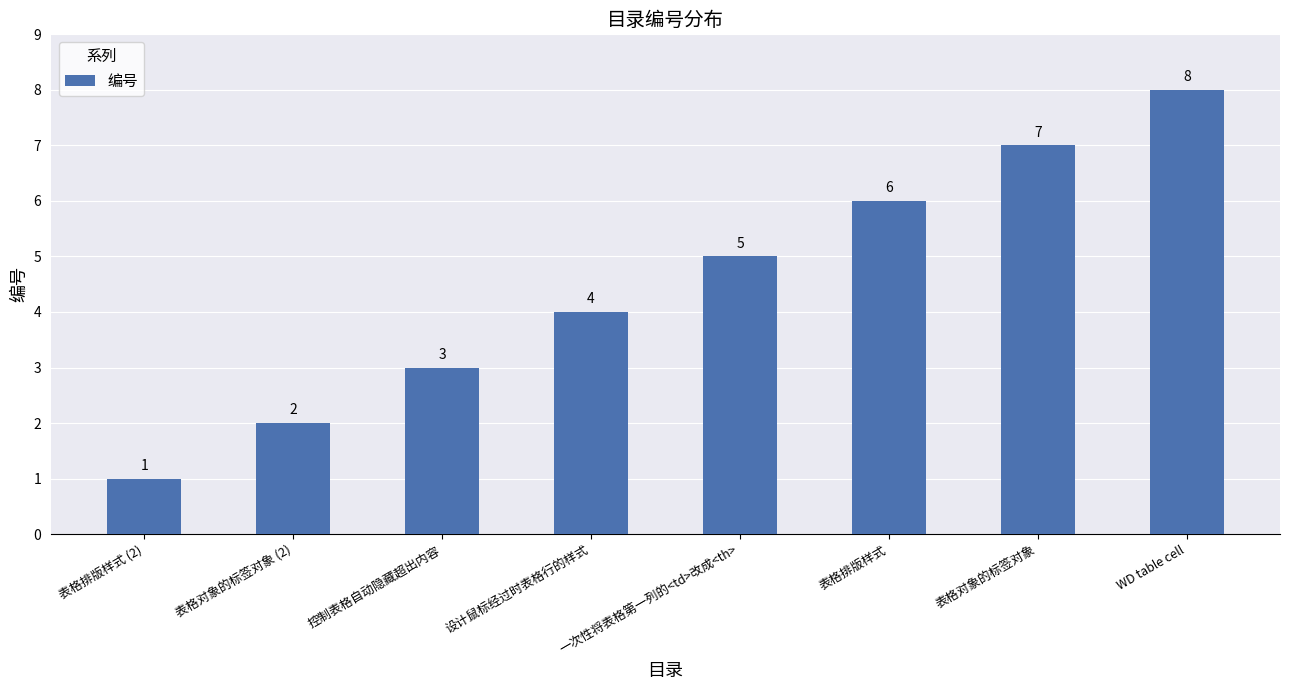

Rank the categories by value from lowest to highest.

表格排版样式 (2), 表格对象的标签对象 (2), 控制表格自动隐藏超出内容, 设计鼠标经过时表格行的样式, 一次性将表格第一列的<td>改成<th>, 表格排版样式, 表格对象的标签对象, WD table cell